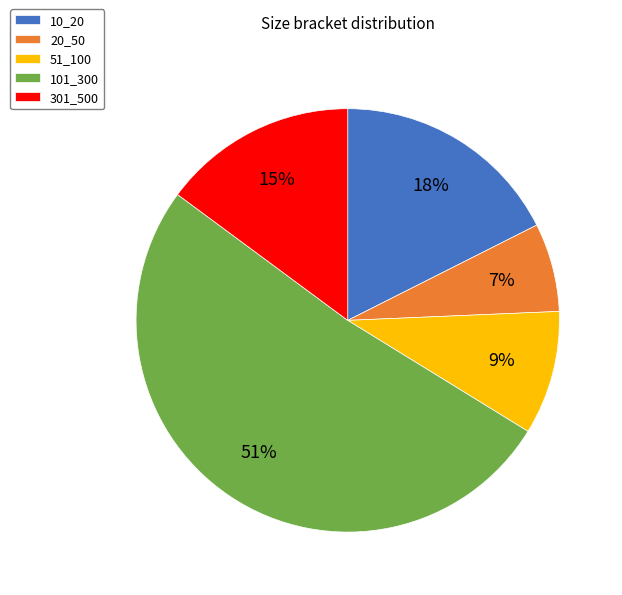

Between 20_50 and 101_300, which is larger?

101_300